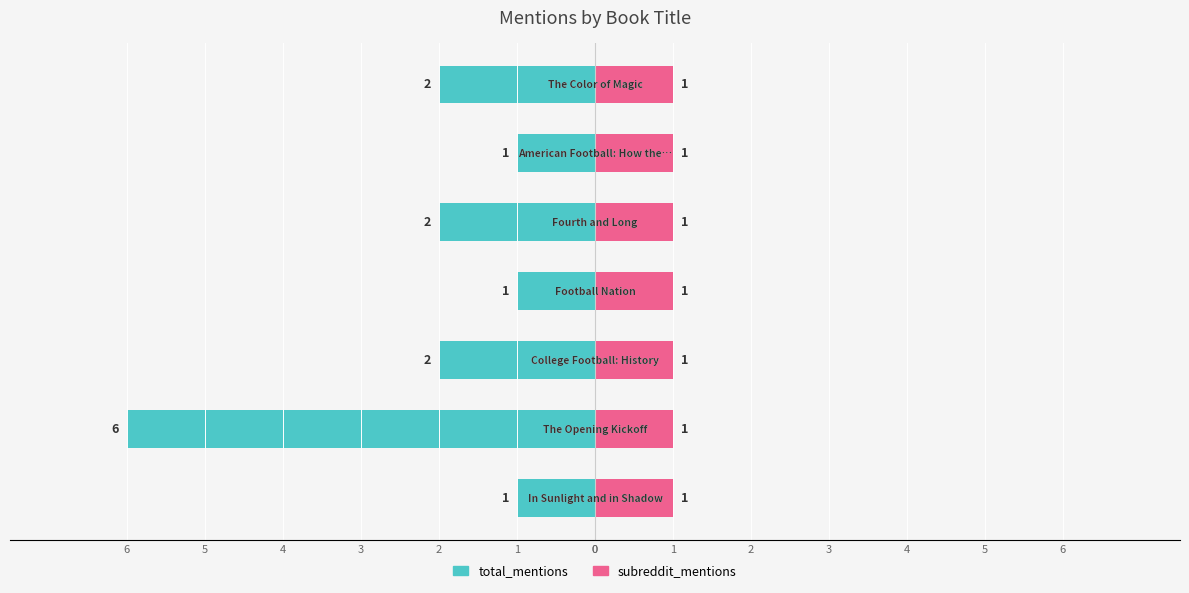

Between 1 and 5, which series saw the biggest shift?

total_mentions